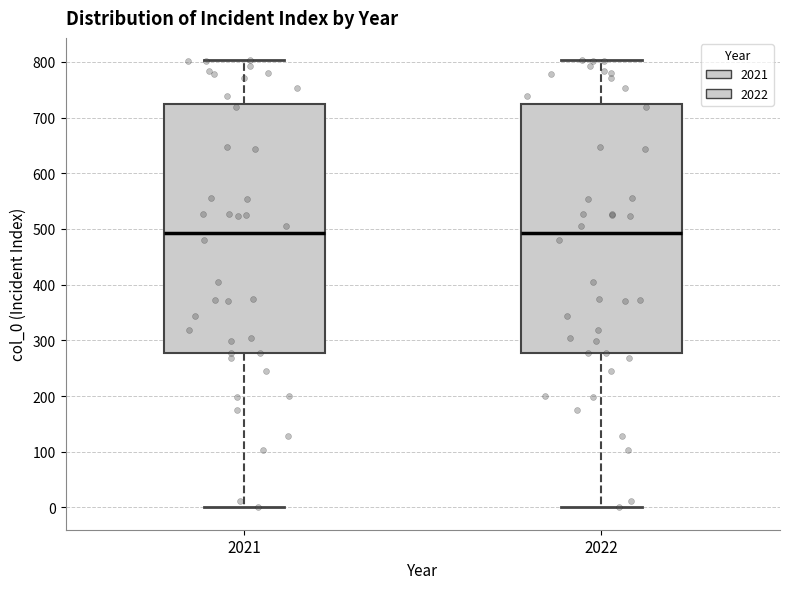

Where does the lower whisker of the box at x = 2022 end on the y-axis? The values are not printed on the chart, so give them approximately, as read against the axis.

0